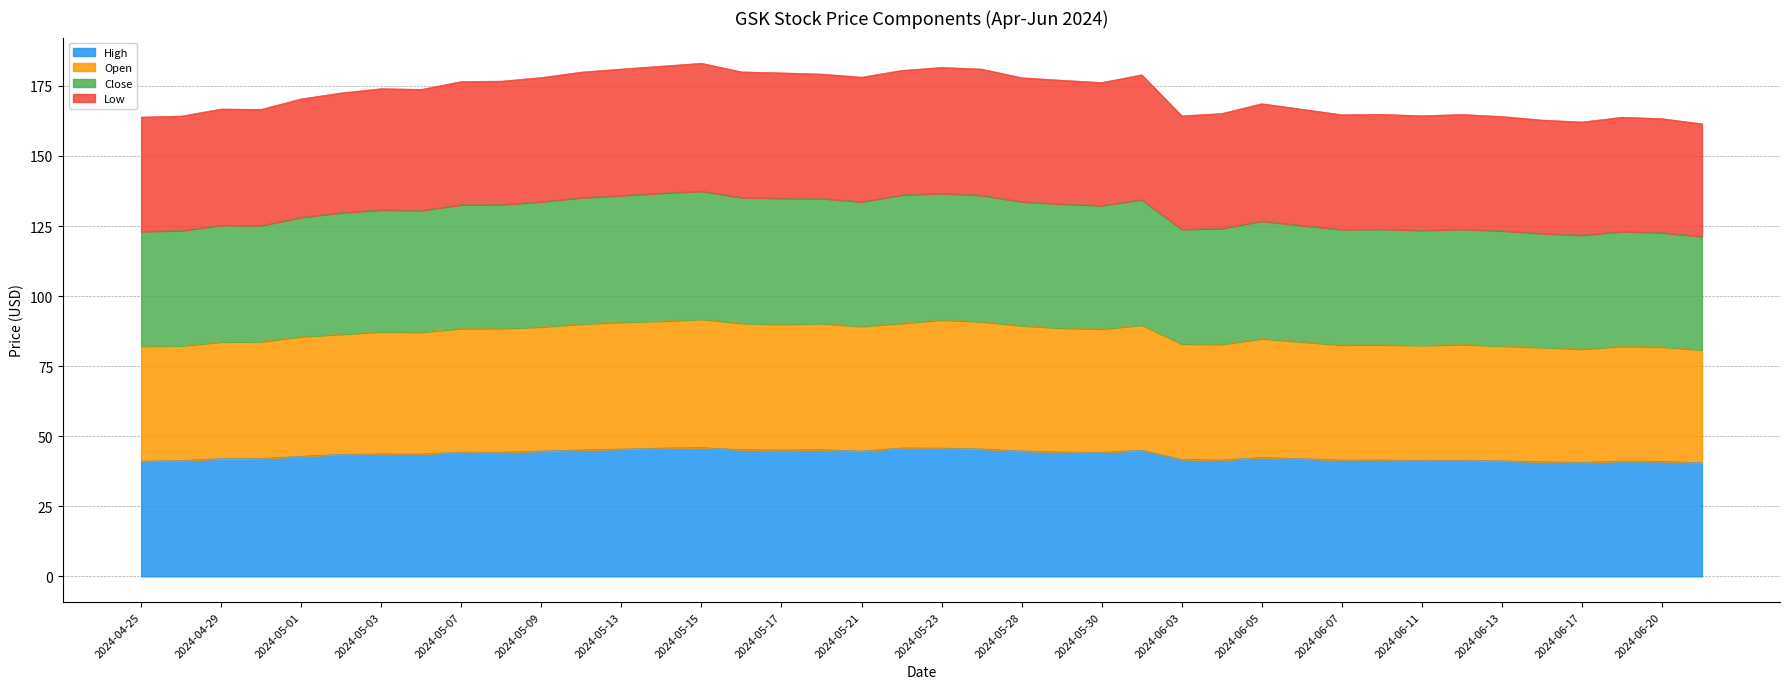

How many interior local peaks does the Open series have?

9